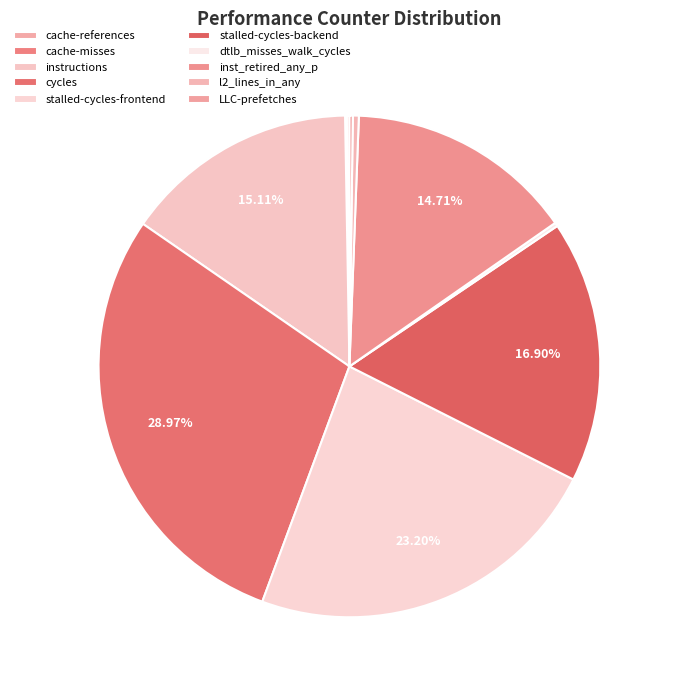

How many segments does this pie chart have?

10